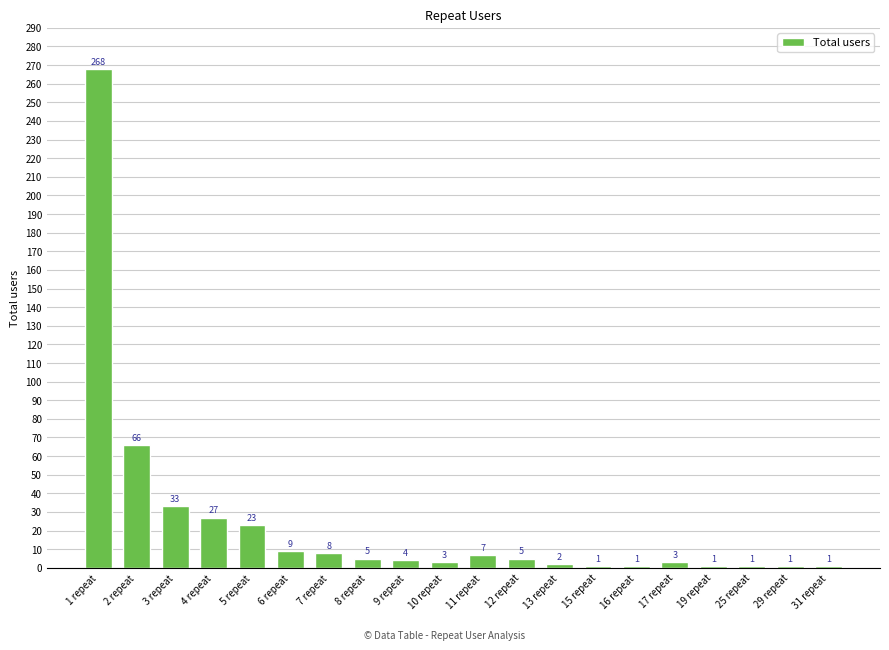

Are the bars horizontal?

No